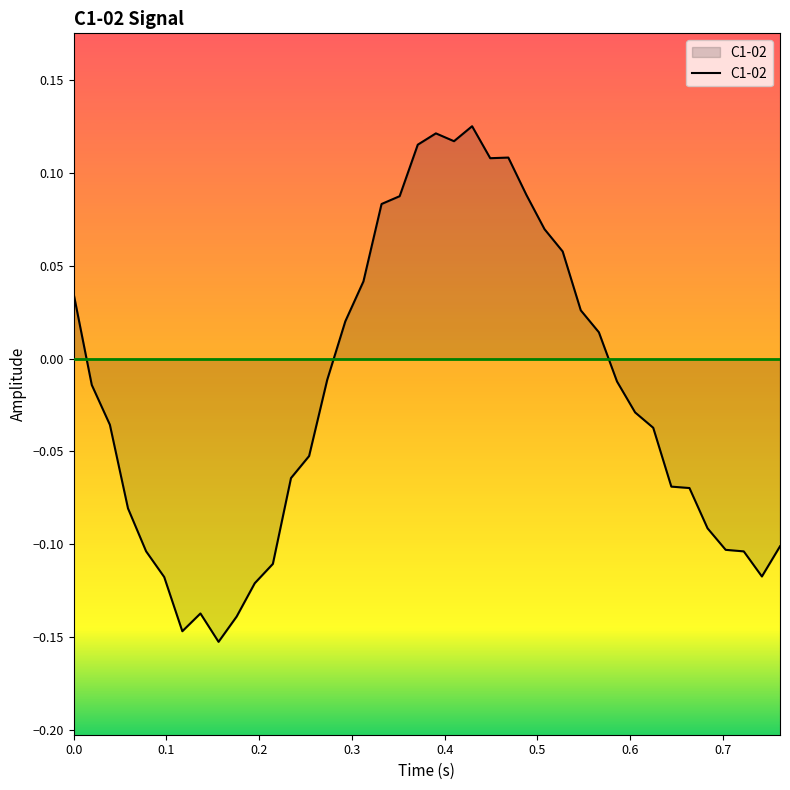

What is the difference between the maximum and minimum values?

0.3